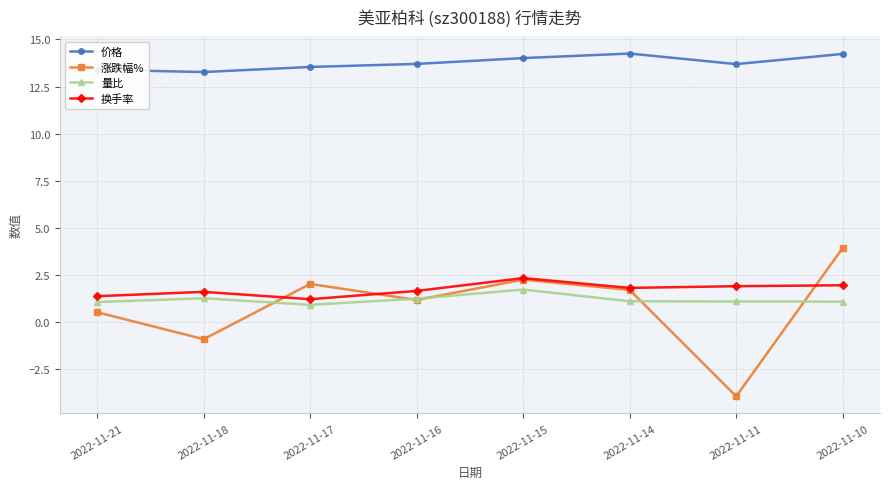

What is the spread (max minus min) of values at 2022-11-10?

13.1